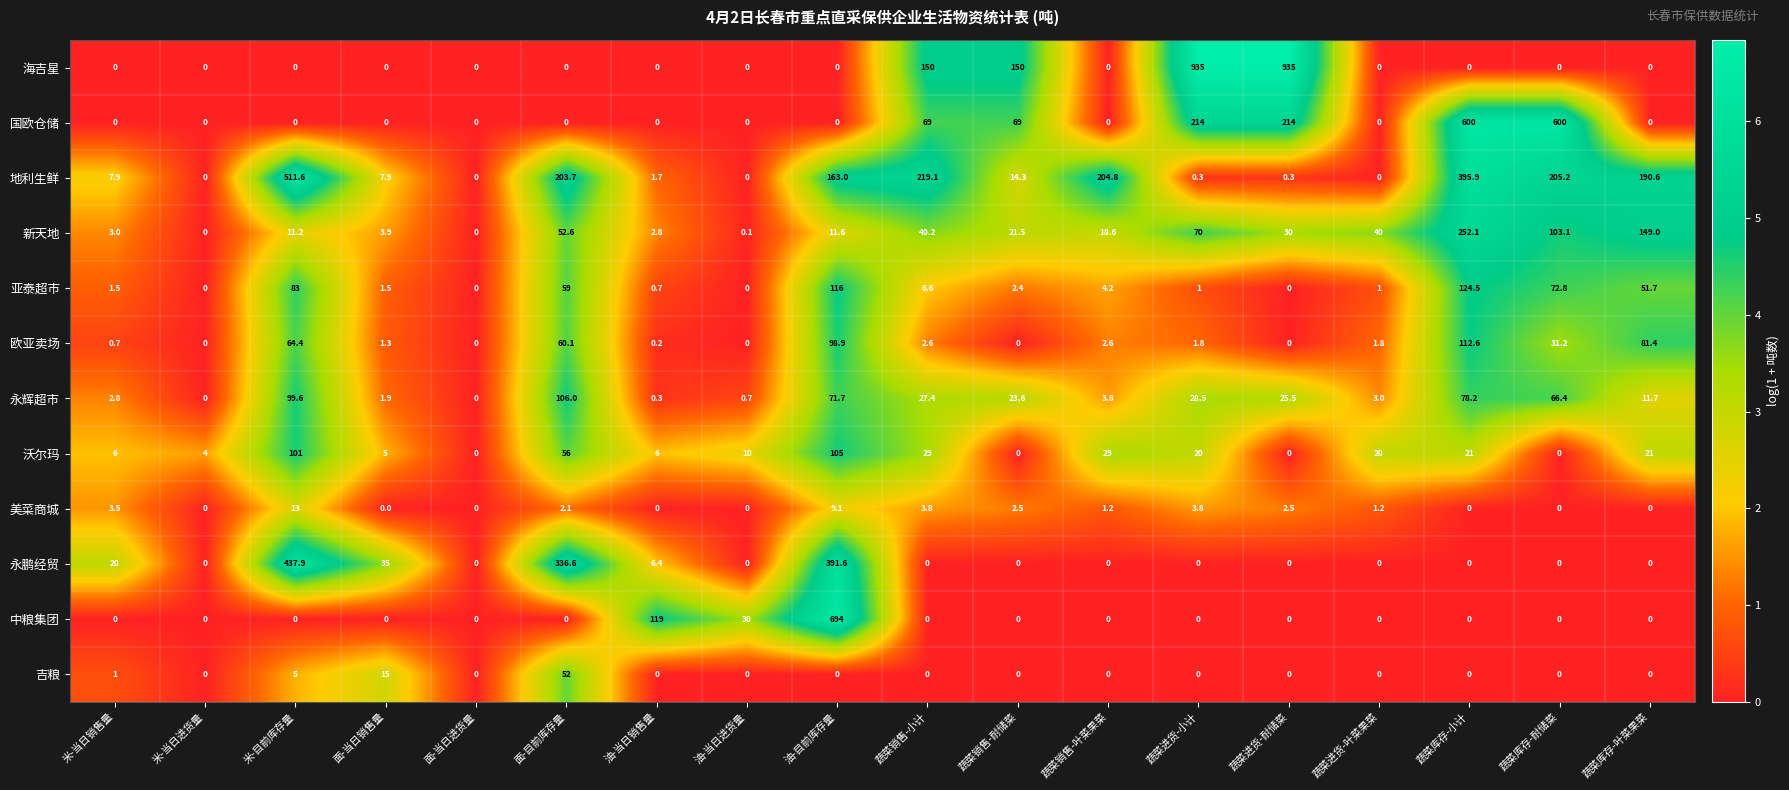

Rank the series by their maximum value, from highest to lowest.

海吉星, 中粮集团, 国欧仓储, 地利生鲜, 永鹏经贸, 新天地, 亚泰超市, 欧亚卖场, 永辉超市, 沃尔玛, 吉粮, 美菜商城